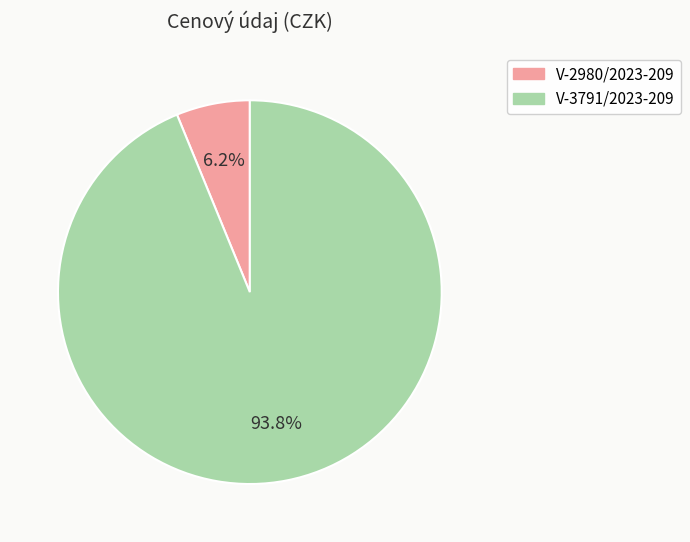

What is the smallest slice in the pie chart?

V-2980/2023-209